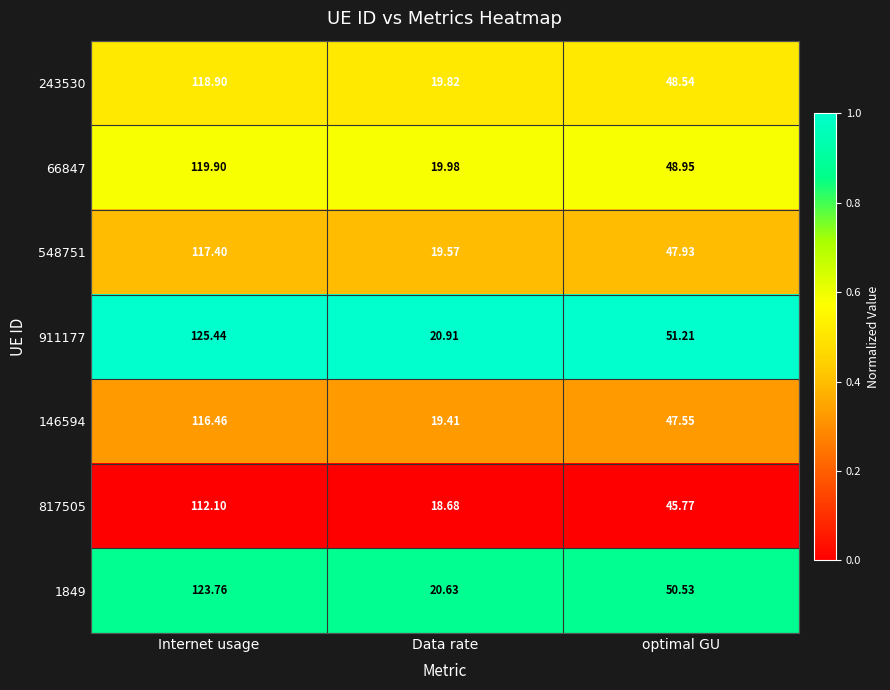

What is the greatest value displayed?

125.4